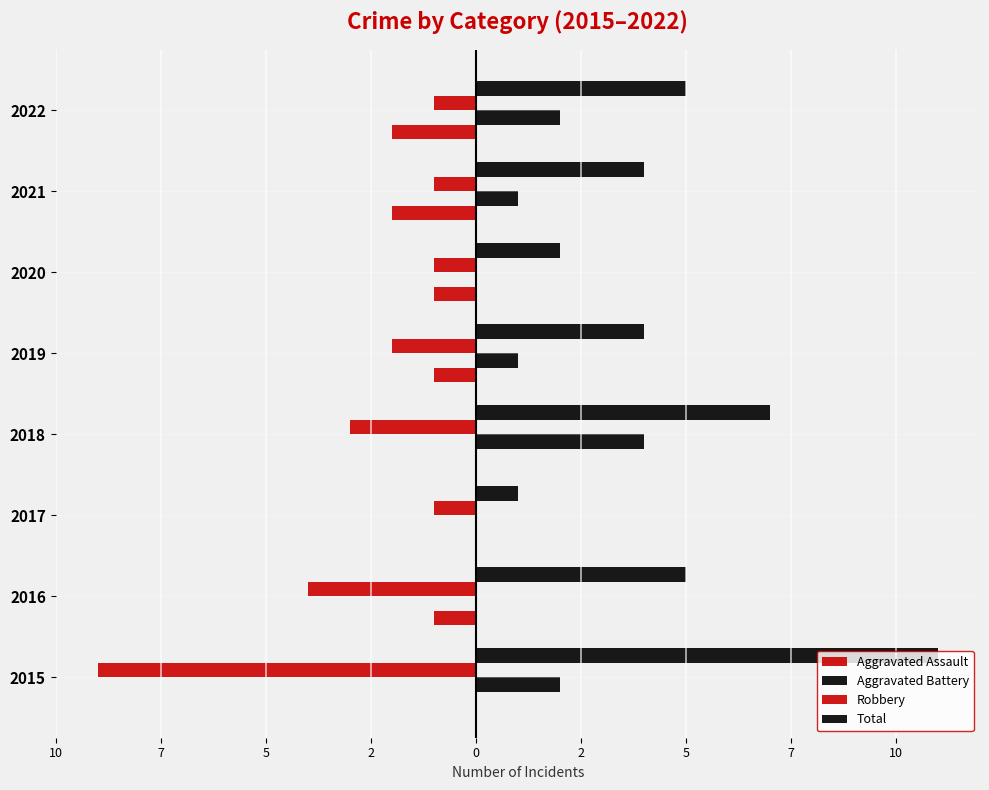

How many groups of bars are there?

8